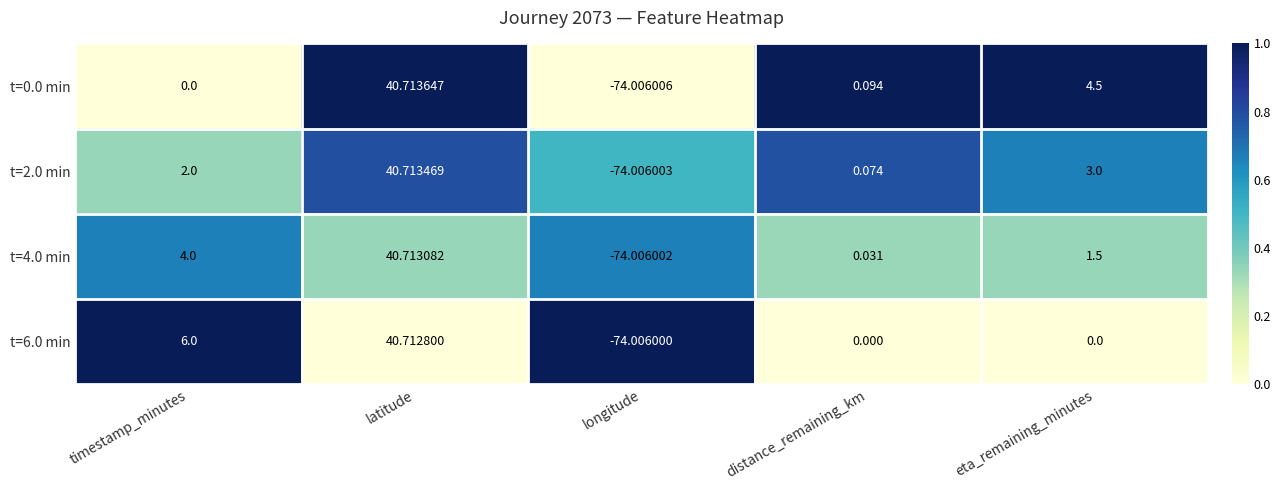

At which category is the sum across all series the highest?

latitude